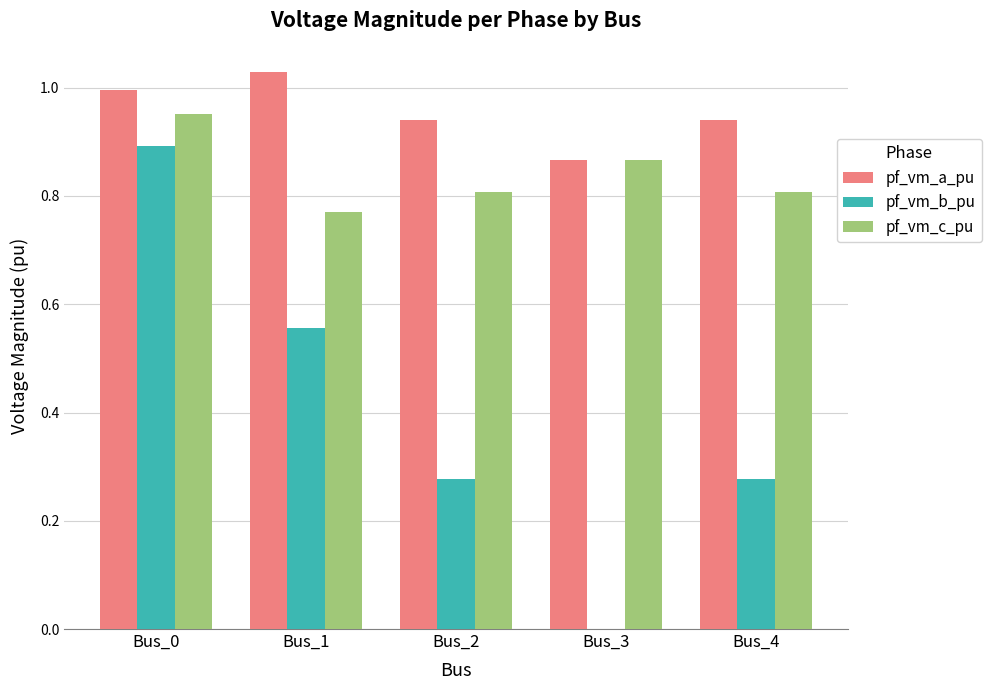

Is it true that pf_vm_b_pu equals 0.9 at Bus_0?

True